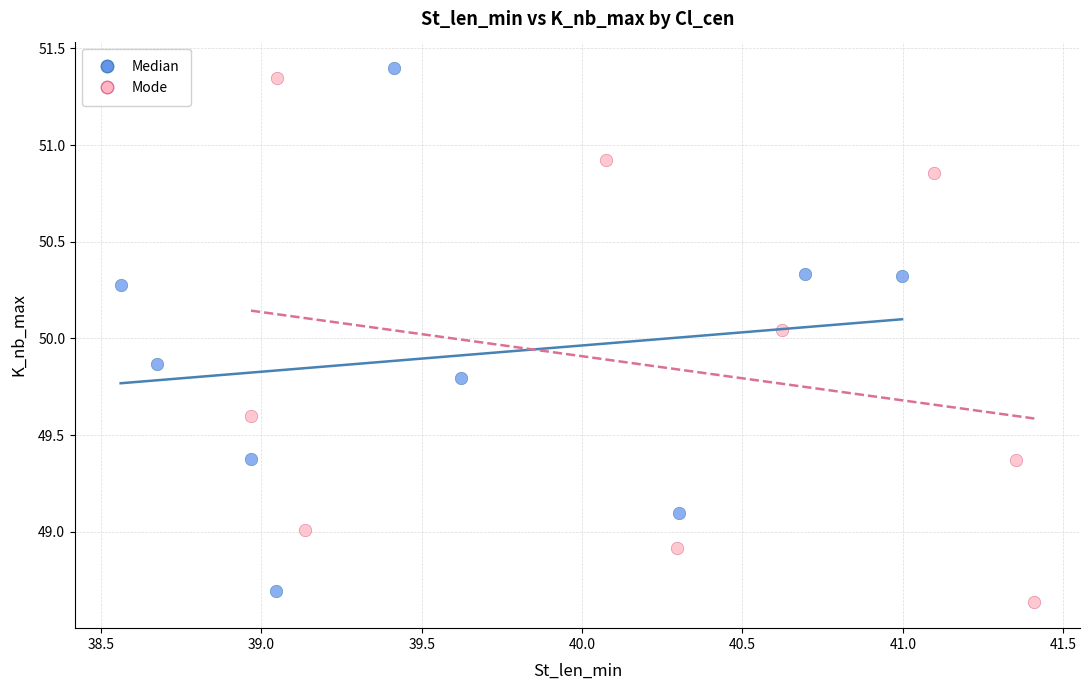

What are all the series names shown in the legend?

Median, Mode